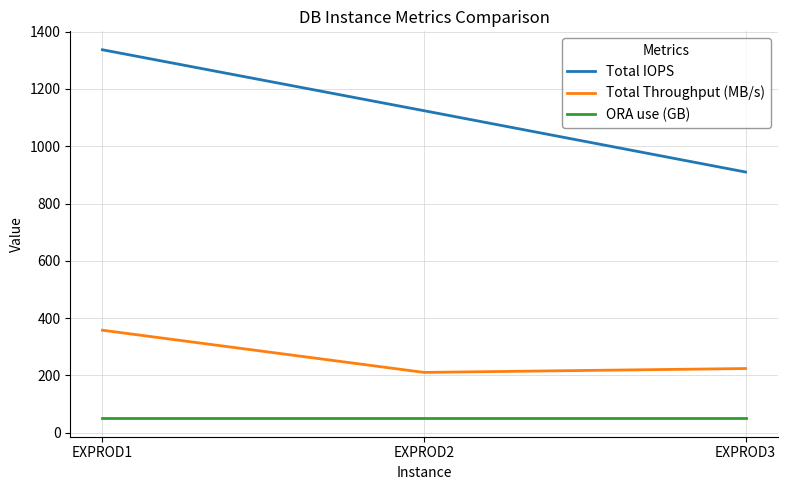

What is the highest value of the Total IOPS series?

1336.7